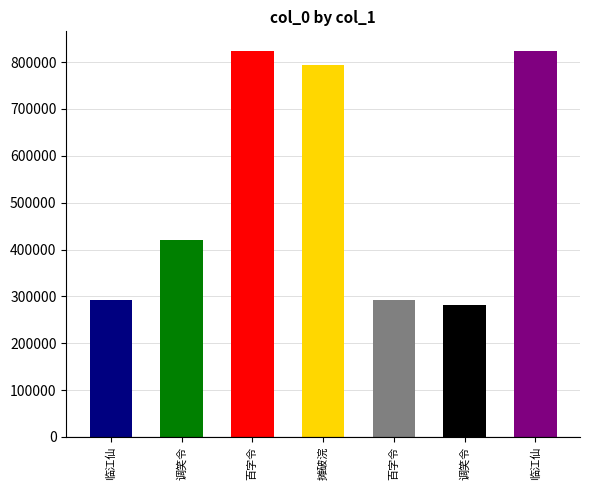

Is it true that the value at 调笑令·白门雨夕有怀亚子 is 281674?

True